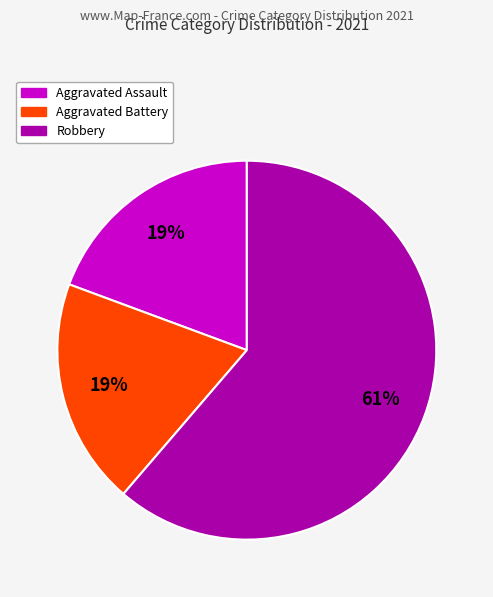

Is there any slice that represents more than half of the pie?

Yes